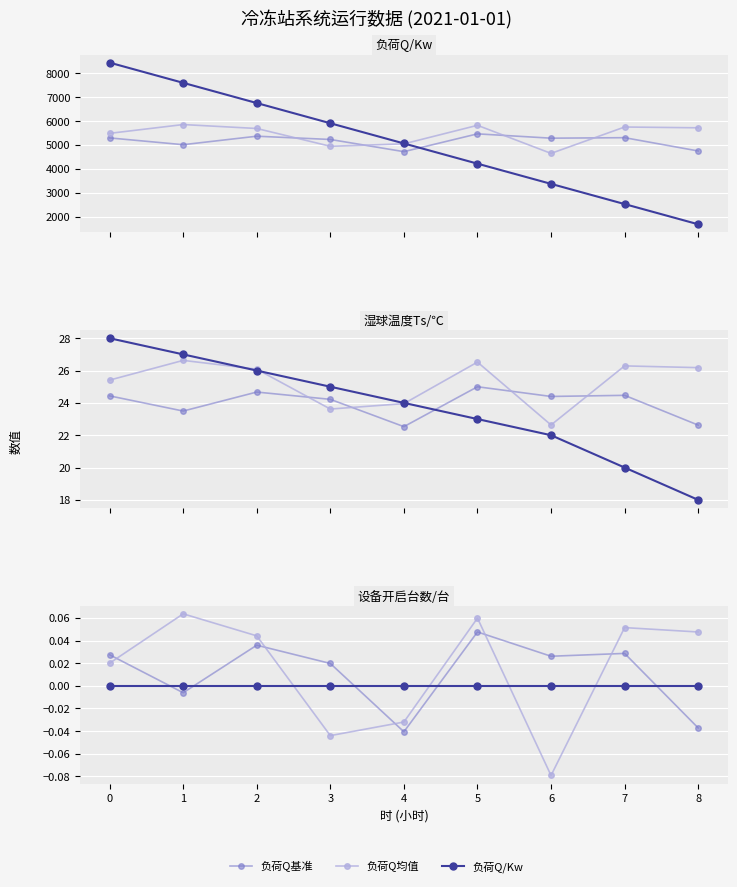

What is the value of the 湿球温度Ts/℃ point at the 7th from the left?

22.0